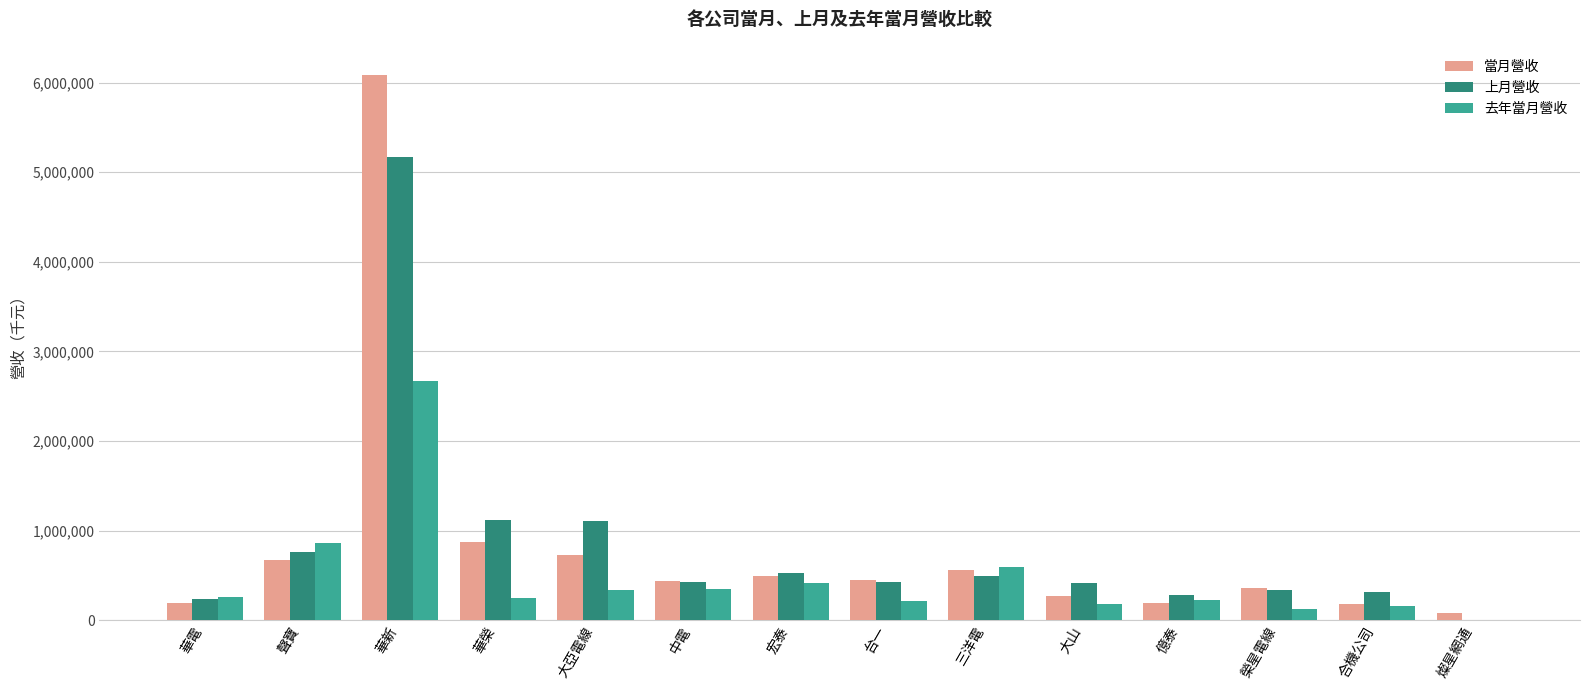

Is the value of 去年當月營收 at 燦星網通 greater than the value of 當月營收 at 華榮?

No